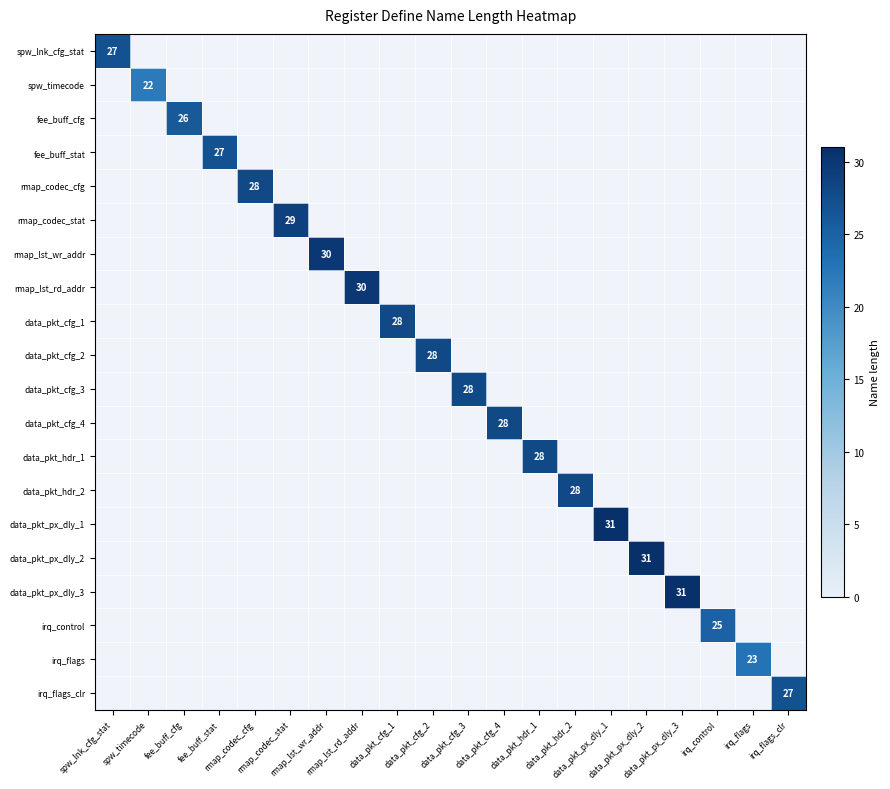

What is the minimum value shown in the chart?

22.0